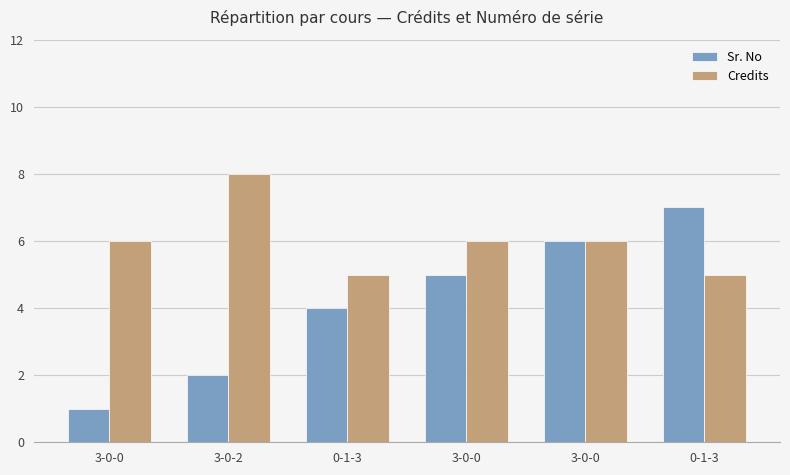

Reading left to right, list all the values displayed in this chart.

Sr. No: 3-0-0=1	3-0-2=2	0-1-3=4	3-0-0=5	3-0-0=6	0-1-3=7
Credits: 3-0-0=6	3-0-2=8	0-1-3=5	3-0-0=6	3-0-0=6	0-1-3=5